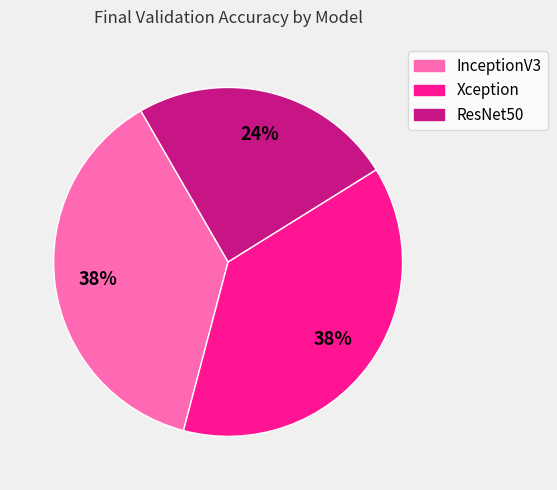

How many segments does this pie chart have?

3